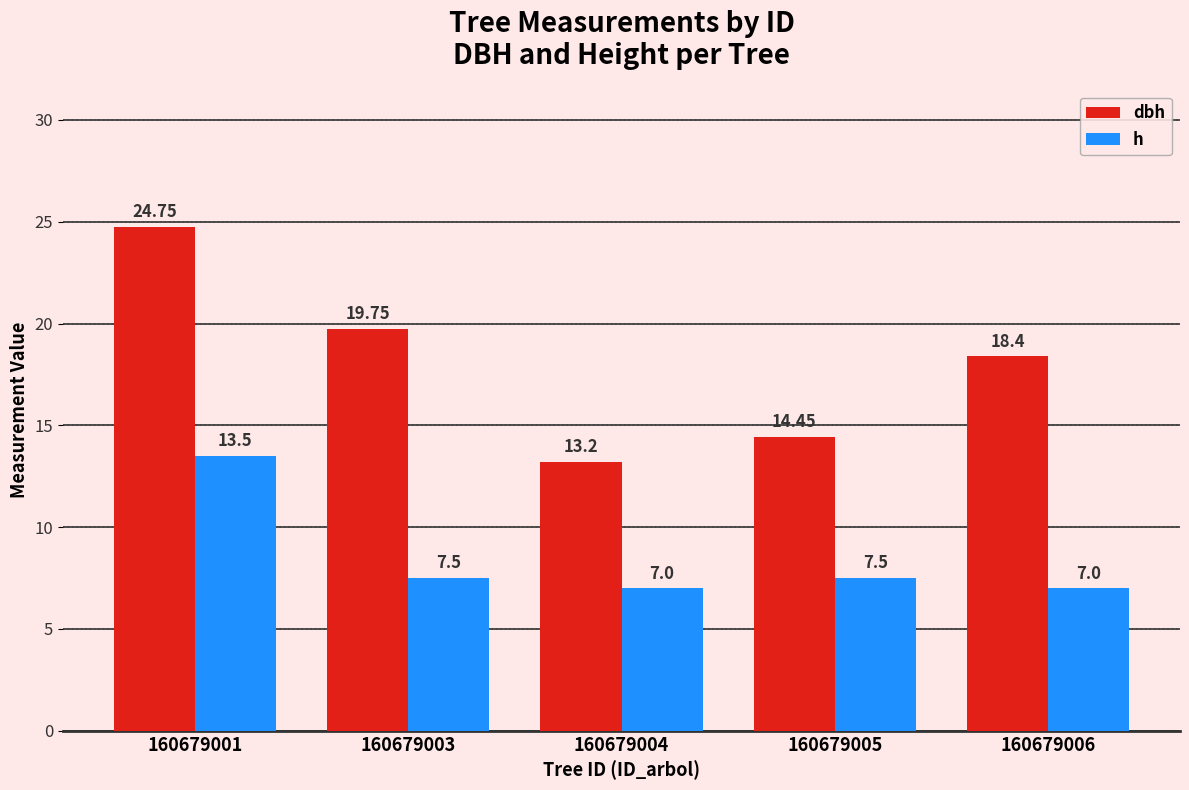

What are all the series names shown in the legend?

dbh, h